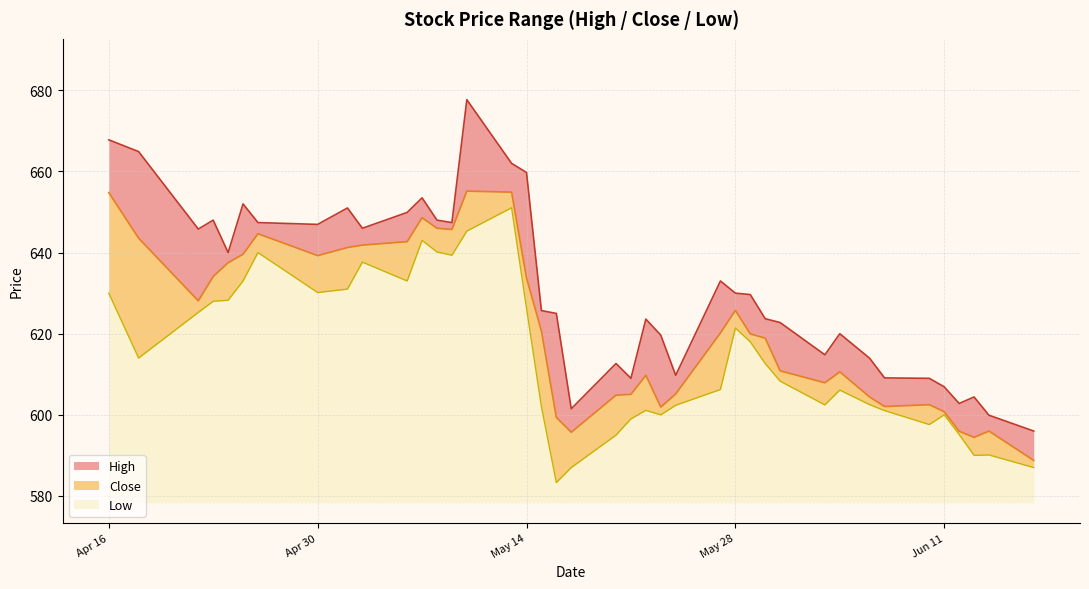

Reading left to right, what are all the values shown in this chart?

High: 667.8	664.9	645.8	648.0	640.0	652.0	647.4	647.0	651.0	646.0	649.9	653.5	648.0	647.4	677.7	662.0	659.8	625.7	625.0	601.5	612.7	609.0	623.6	619.7	609.8	633.0	630.0	629.7	623.7	622.8	614.8	620.0	614.0	609.1	609.0	606.9	602.8	604.4	599.9	596.0
Close: 654.8	643.5	628.1	634.1	637.5	639.6	644.7	639.2	641.2	641.8	642.7	648.6	646.0	645.7	655.2	654.9	633.8	620.7	599.3	595.7	604.8	605.0	609.8	601.9	605.2	620.2	625.8	620.0	618.9	610.8	607.9	610.6	604.4	602.0	602.5	600.8	596.0	594.5	596.0	588.8
Low: 630.0	614.0	625.2	628.0	628.2	633.0	640.0	630.2	631.0	637.7	633.0	643.0	640.2	639.3	645.3	651.0	626.3	602.0	583.3	587.0	595.0	599.0	601.1	600.0	602.3	606.2	621.4	618.0	612.7	608.3	602.5	606.1	602.5	601.0	597.6	600.0	595.2	590.0	590.1	587.0